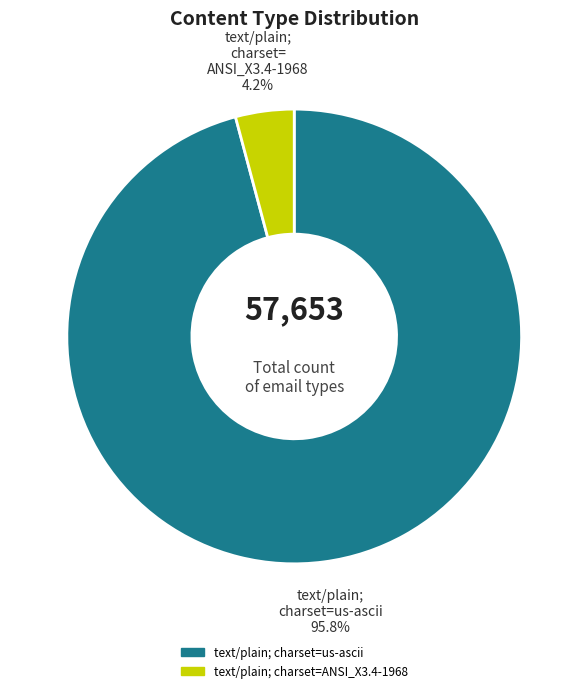

Does any single category account for the majority?

Yes